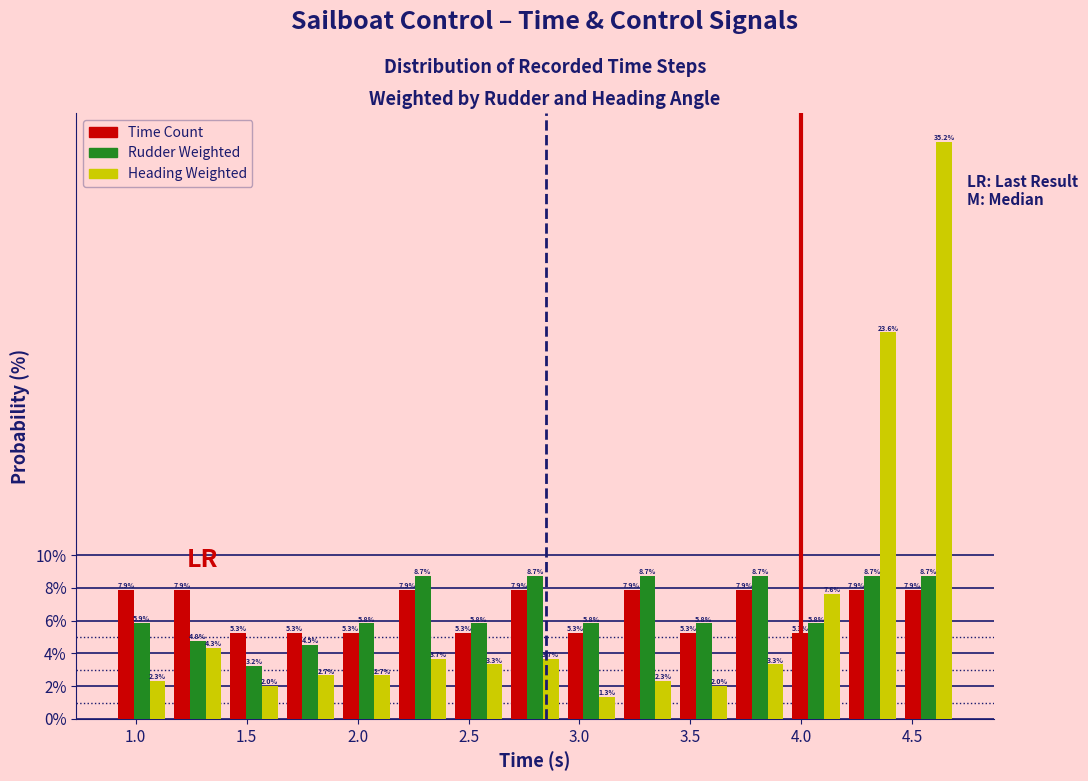

Reading left to right, transcribe this chart: for each range on the x-axis, give the height of each series' bar. The bar edges are not printed on the chart, so give them approximately, as read against the axis.

0.90 to 1.15: Time Count=7.9	Rudder Weighted=5.9	Heading Weighted=2.3
1.15 to 1.40: Time Count=7.9	Rudder Weighted=4.8	Heading Weighted=4.3
1.40 to 1.65: Time Count=5.3	Rudder Weighted=3.2	Heading Weighted=2.0
1.65 to 1.90: Time Count=5.3	Rudder Weighted=4.5	Heading Weighted=2.7
1.90 to 2.15: Time Count=5.3	Rudder Weighted=5.8	Heading Weighted=2.7
2.15 to 2.40: Time Count=7.9	Rudder Weighted=8.7	Heading Weighted=3.7
2.40 to 2.65: Time Count=5.3	Rudder Weighted=5.8	Heading Weighted=3.3
2.65 to 2.95: Time Count=7.9	Rudder Weighted=8.7	Heading Weighted=3.7
2.95 to 3.20: Time Count=5.3	Rudder Weighted=5.8	Heading Weighted=1.3
3.20 to 3.45: Time Count=7.9	Rudder Weighted=8.7	Heading Weighted=2.3
3.45 to 3.70: Time Count=5.3	Rudder Weighted=5.8	Heading Weighted=2.0
3.70 to 3.95: Time Count=7.9	Rudder Weighted=8.7	Heading Weighted=3.3
3.95 to 4.20: Time Count=5.3	Rudder Weighted=5.8	Heading Weighted=7.6
4.20 to 4.45: Time Count=7.9	Rudder Weighted=8.7	Heading Weighted=23.6
4.45 to 4.70: Time Count=7.9	Rudder Weighted=8.7	Heading Weighted=35.2